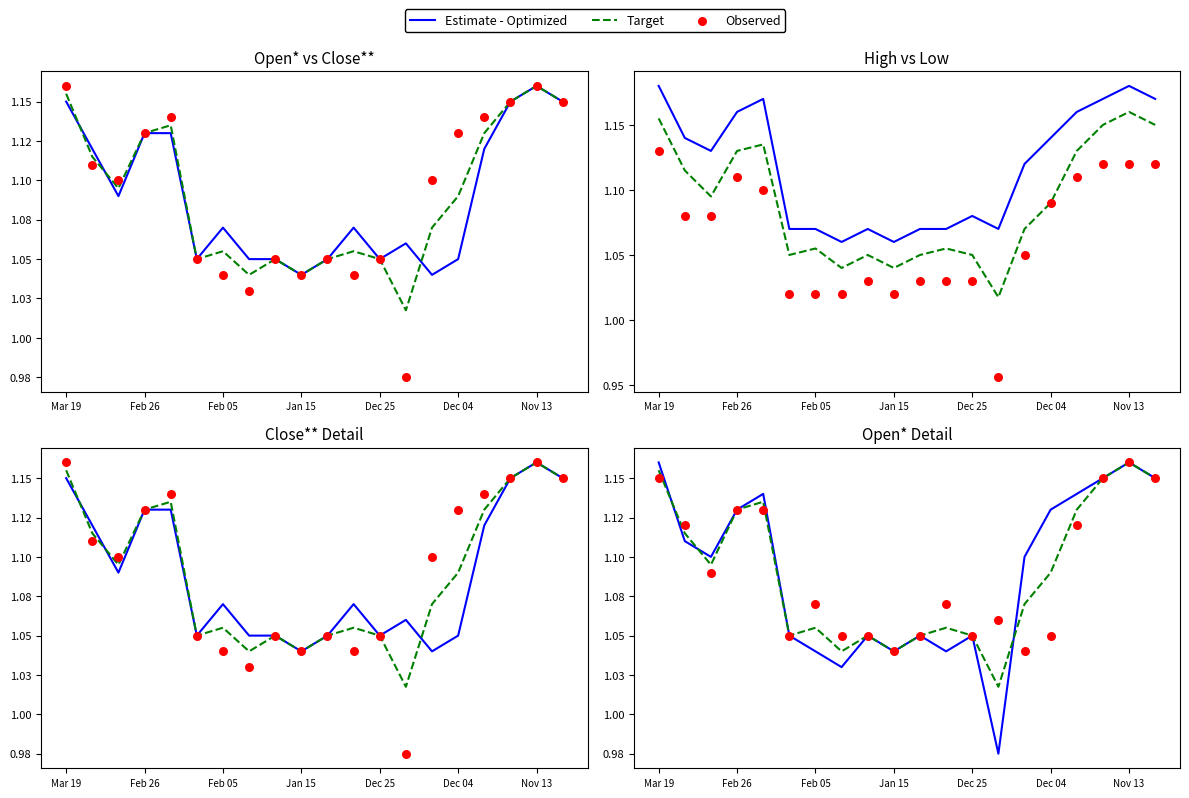

Is the value of Estimate - Optimized at Jan 15 greater than the value of Target at Dec 25?

No